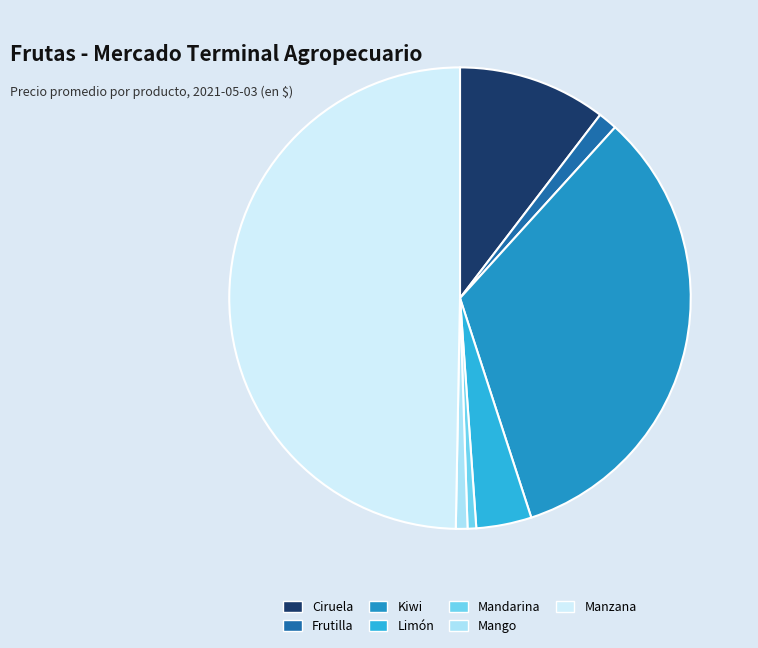

Does Kiwi represent more than half of the total?

No